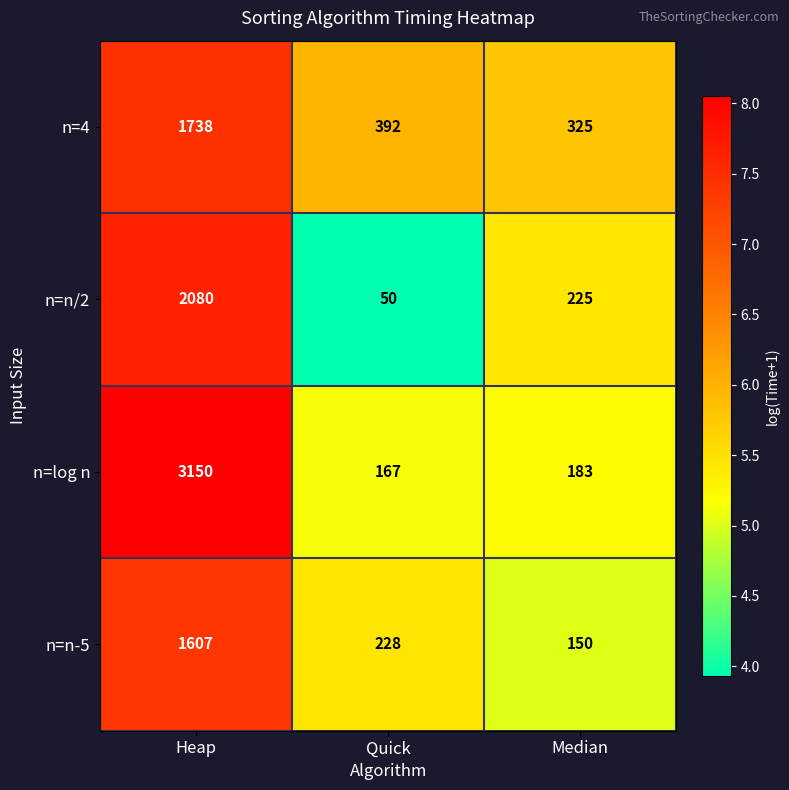

Reading left to right, extract all data points from this chart.

n=4: 1738	392	325
n=n/2: 2080	50	225
n=log n: 3150	167	183
n=n-5: 1607	228	150